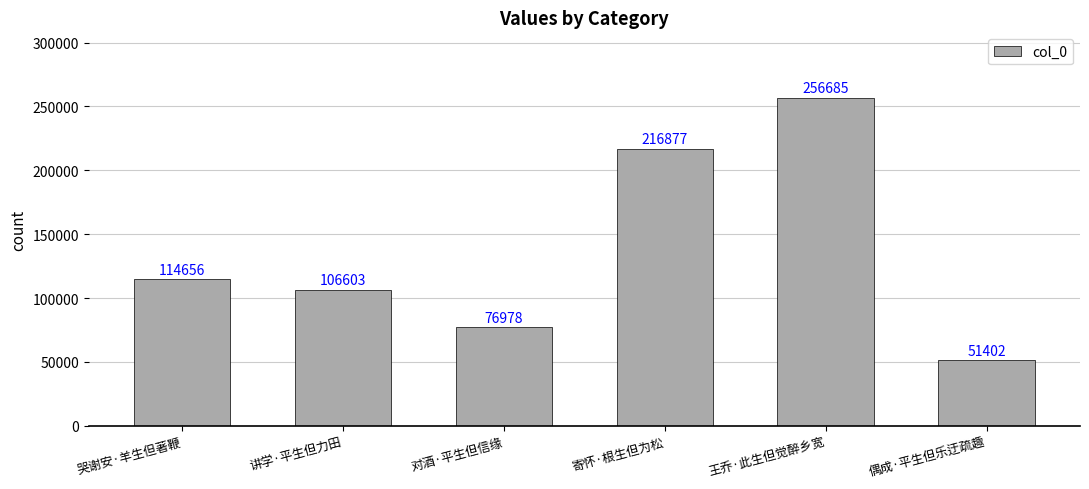

Are the bars grouped side by side (vs. stacked)?

No